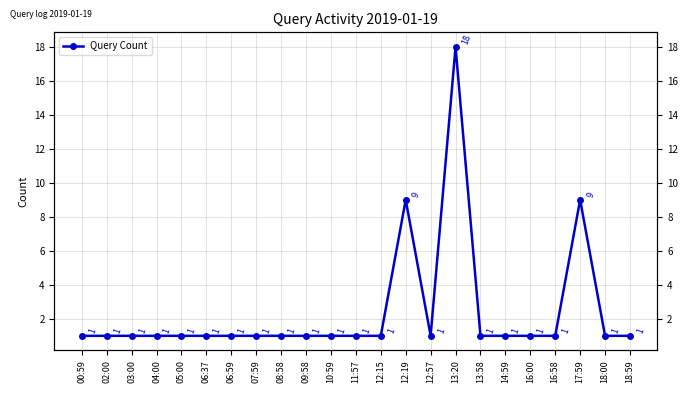

What is the difference between the maximum and second lowest values?

17